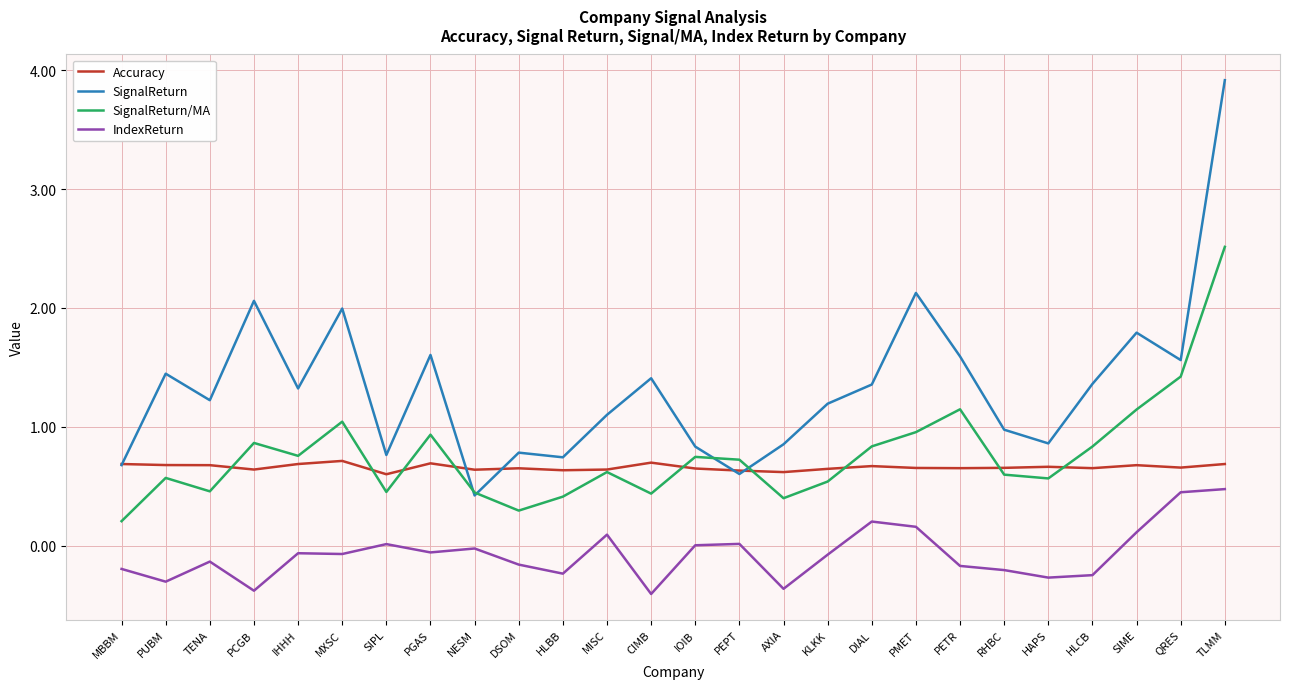

True or false: IndexReturn and Accuracy intersect in this chart.

False